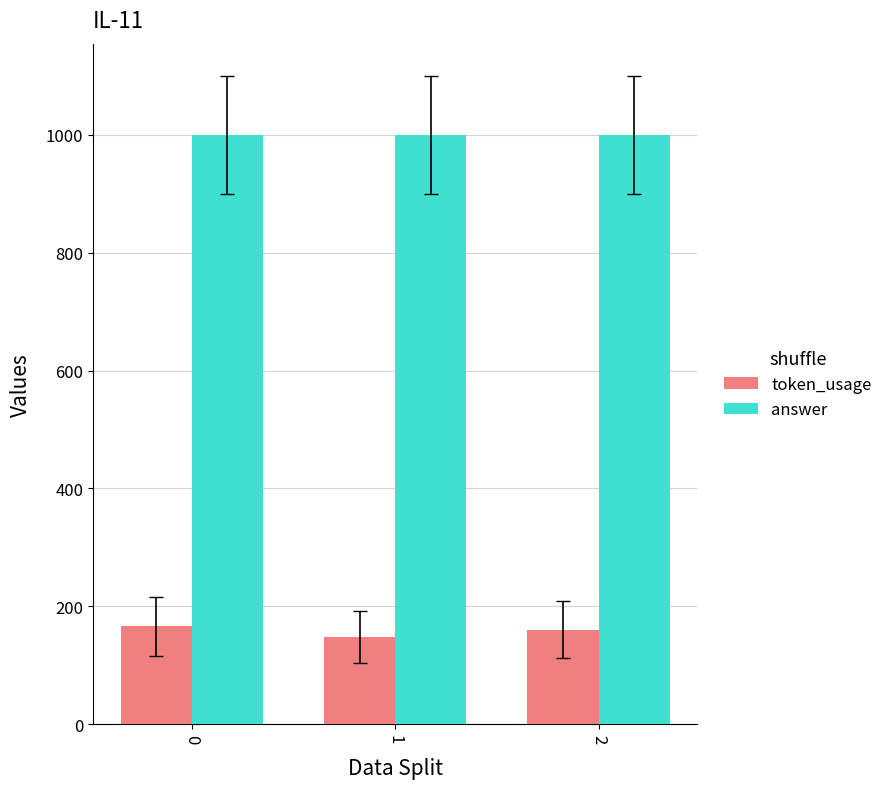

What is the sum of the token_usage values at 2 and 0?

326